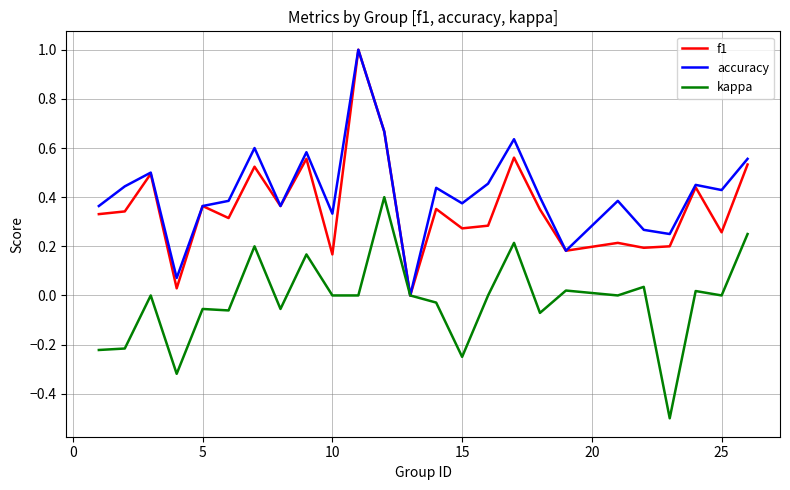

What is the highest value of the f1 series?

1.0